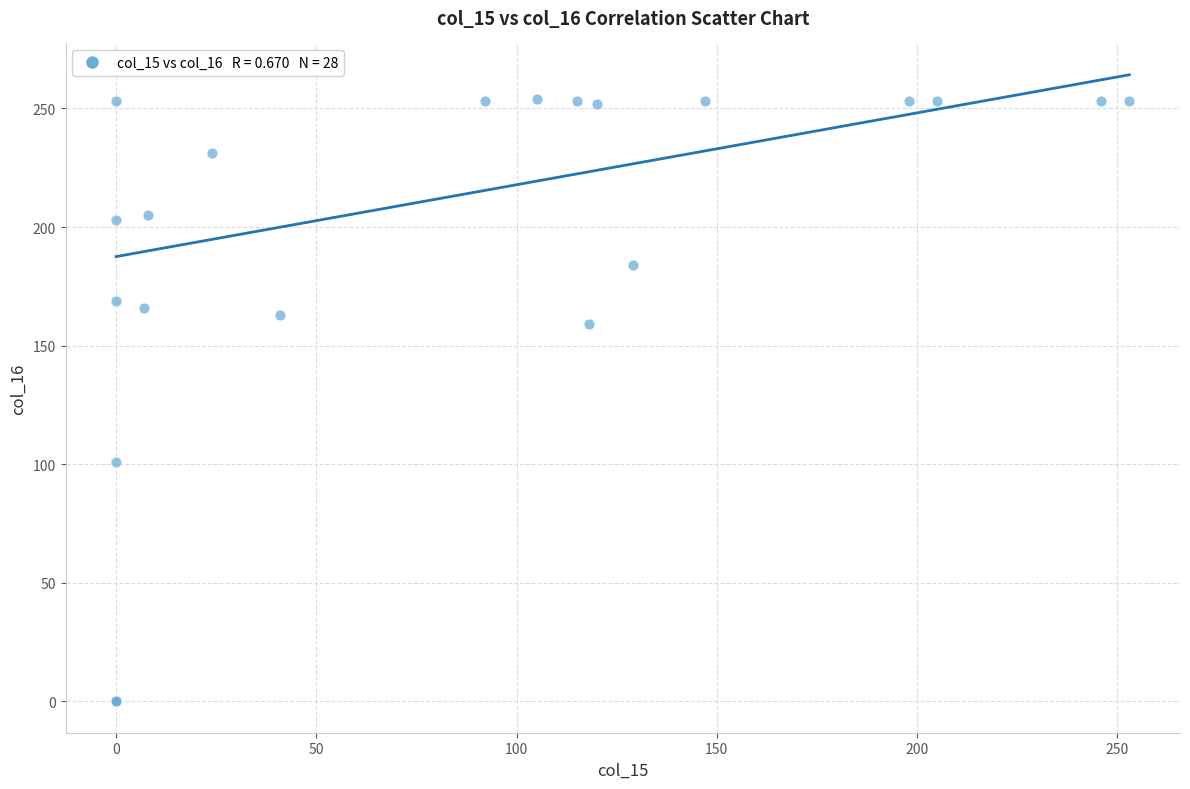

What Y value in the scatter plot is closest to 127?

101